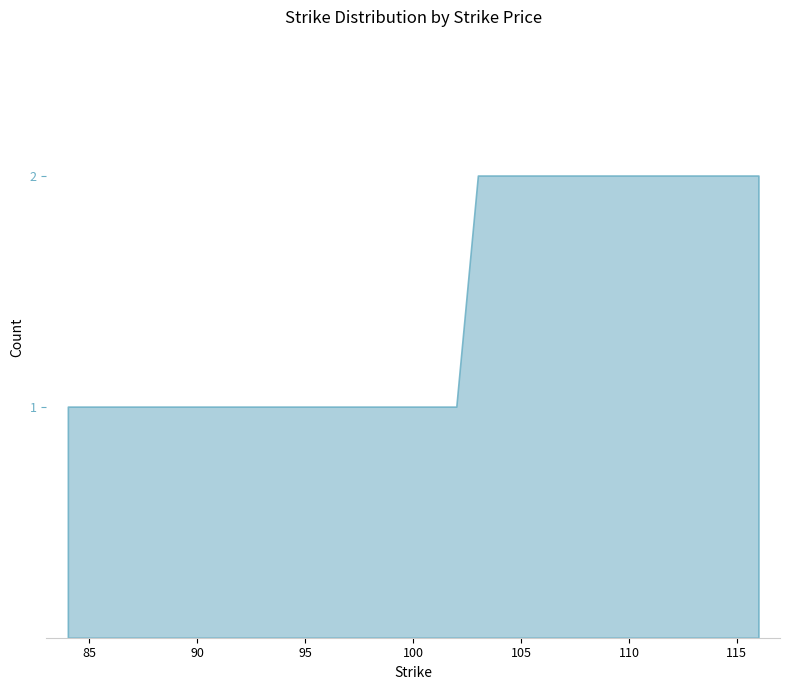

Which label corresponds to the smallest value in the chart?

84